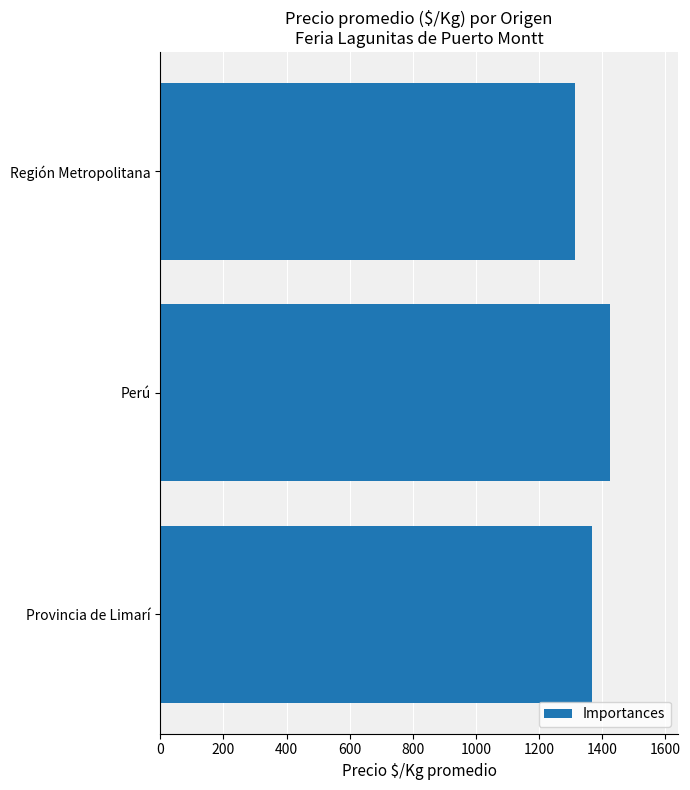

The chart shows a value of 1315.5 at Región Metropolitana. True or false?

True